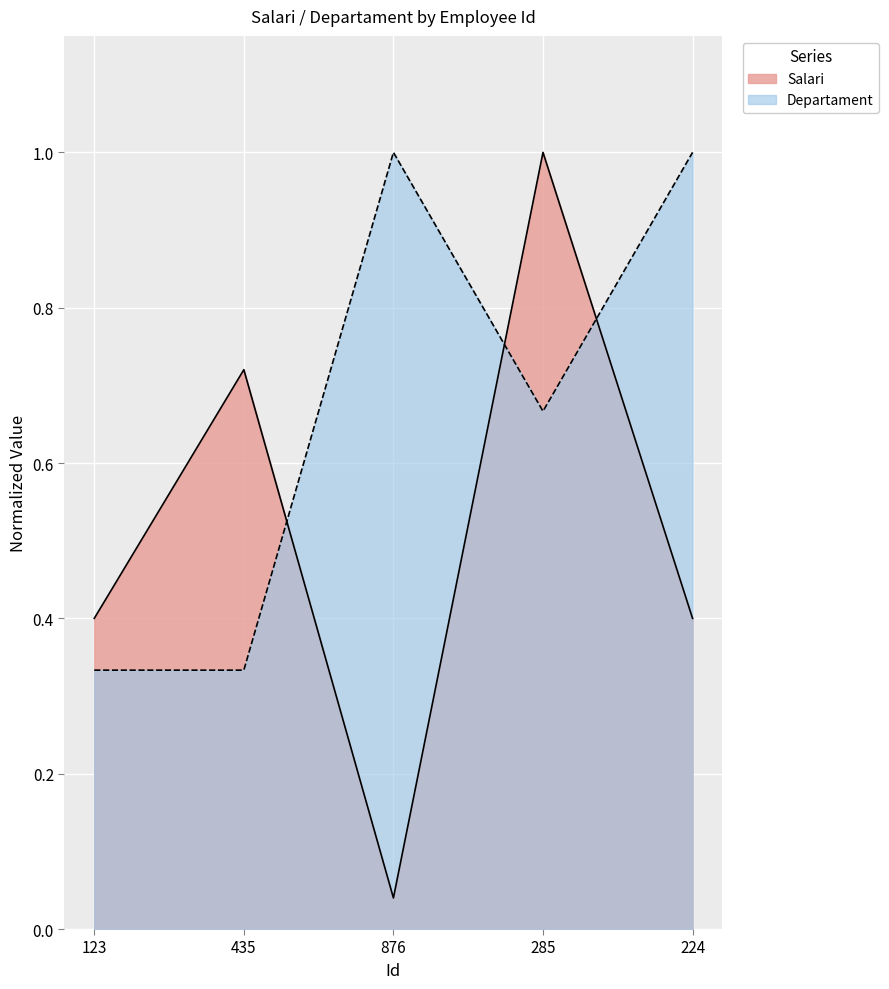

Reading left to right, extract all data points from this chart.

Salari: 0.4	0.7	0.0	1.0	0.4
Departament: 0.3	0.3	1.0	0.7	1.0